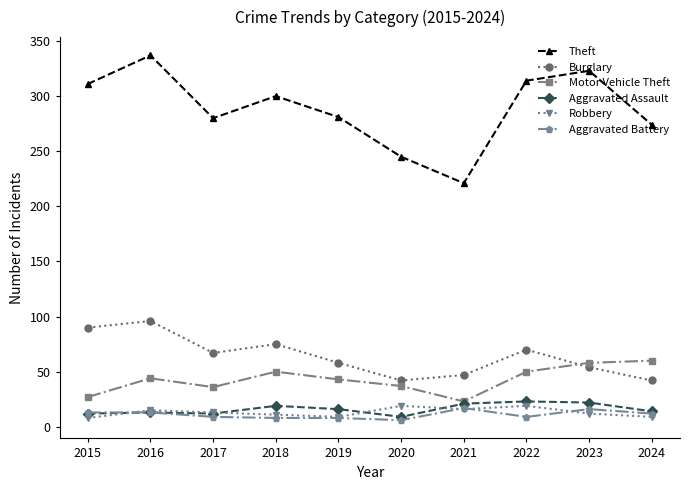

Which category has the lowest value in the Motor Vehicle Theft series?

2021